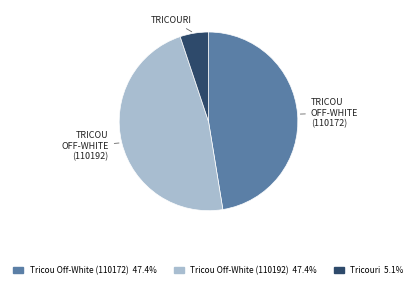

Which has a higher value, Tricou Off-White (110172) or Tricouri?

Tricou Off-White (110172)